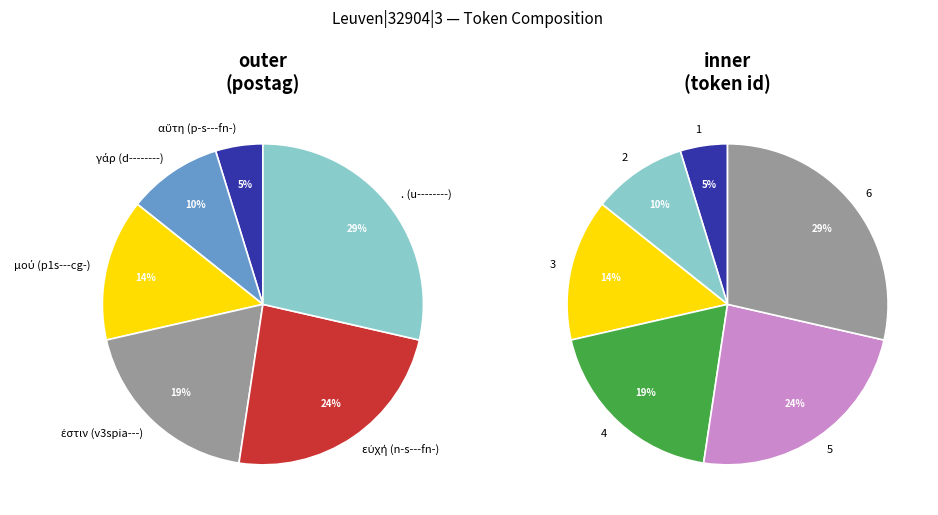

True or false: μού (p1s---cg-) accounts for 14% of the total.

True